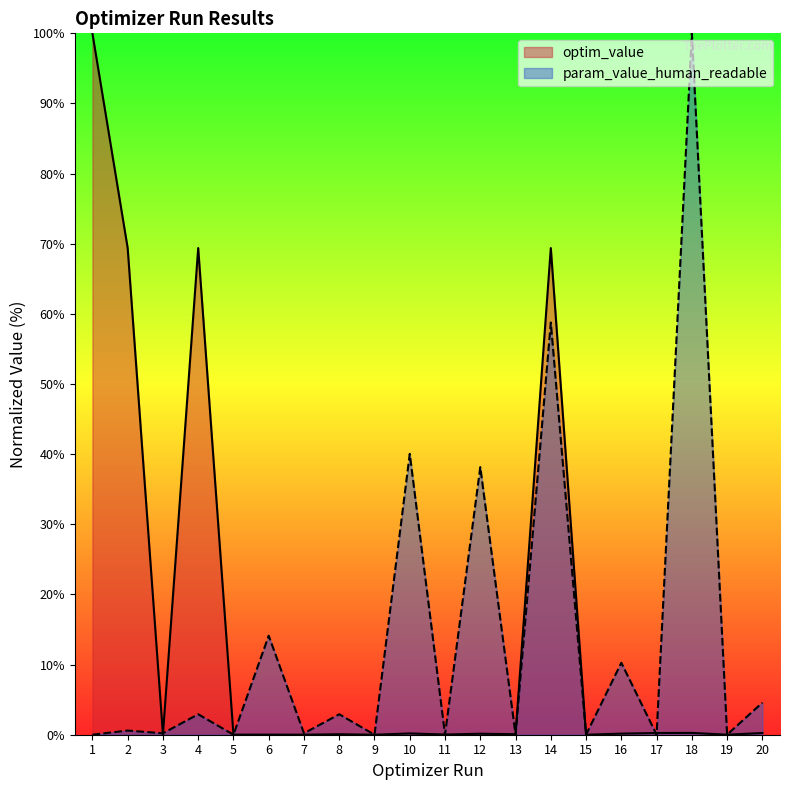

At which category is the sum across all series the highest?

14